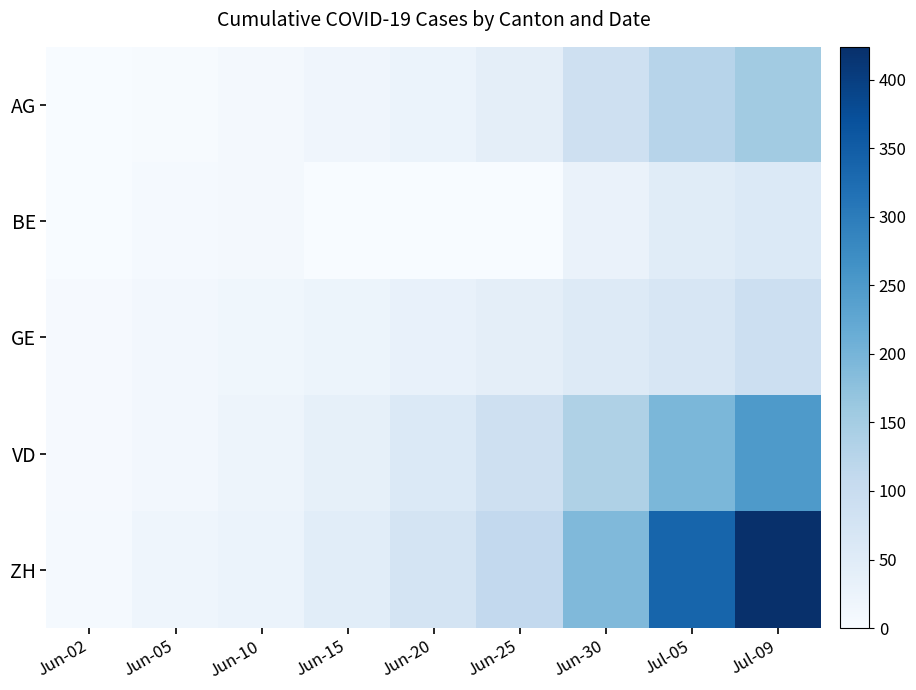

At Jun-25, list the series in order from largest to smallest.

ZH, VD, AG, GE, BE